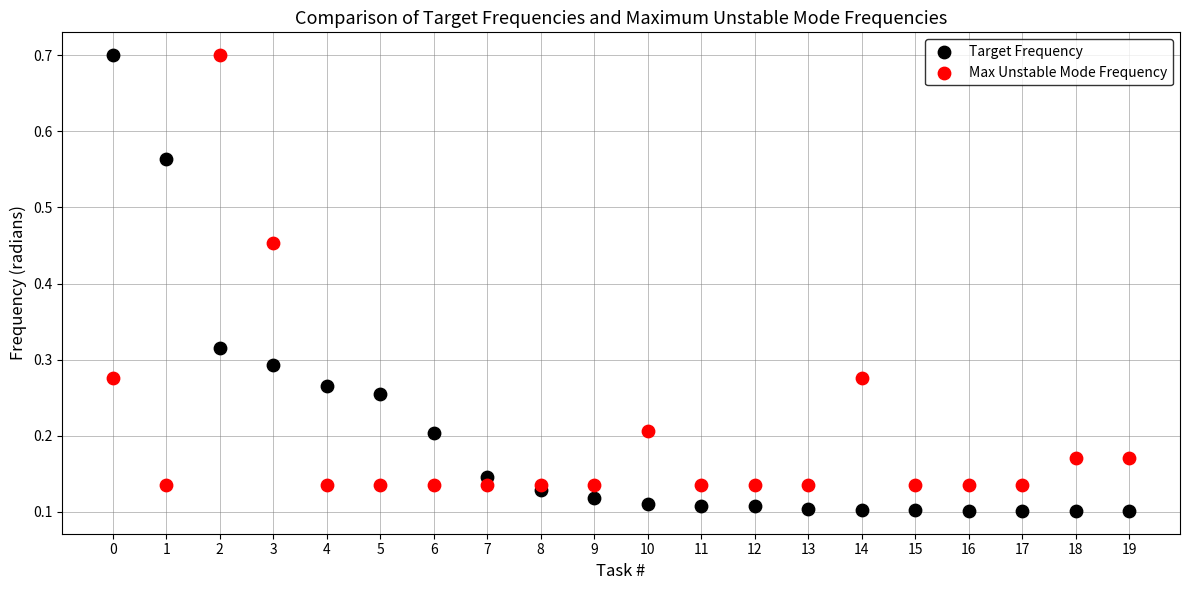

Which series contains the lowest Y value?

Target Frequency